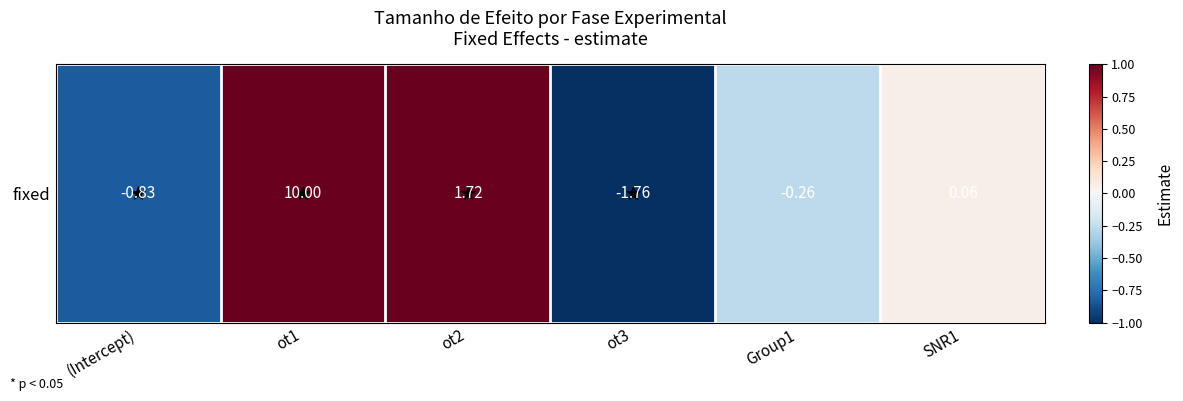

Reading left to right, what are all the values shown in this chart?

(Intercept)=-0.8	ot1=10.0	ot2=1.7	ot3=-1.8	Group1=-0.3	SNR1=0.1